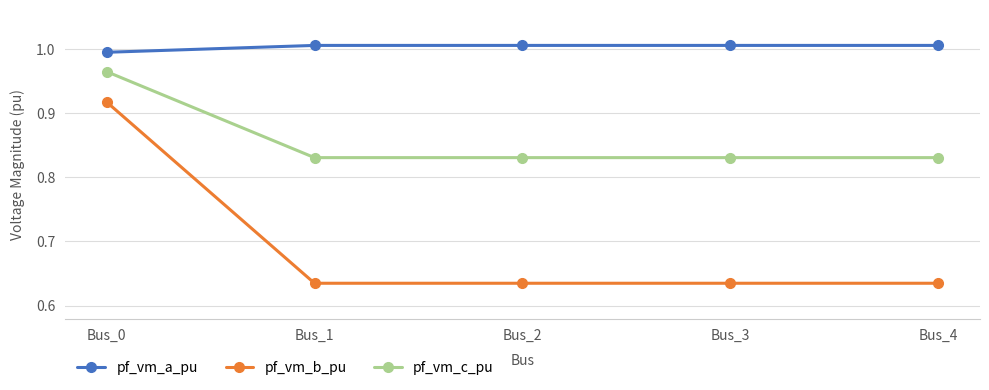

List the series in order of their overall mean, highest first.

pf_vm_a_pu, pf_vm_c_pu, pf_vm_b_pu